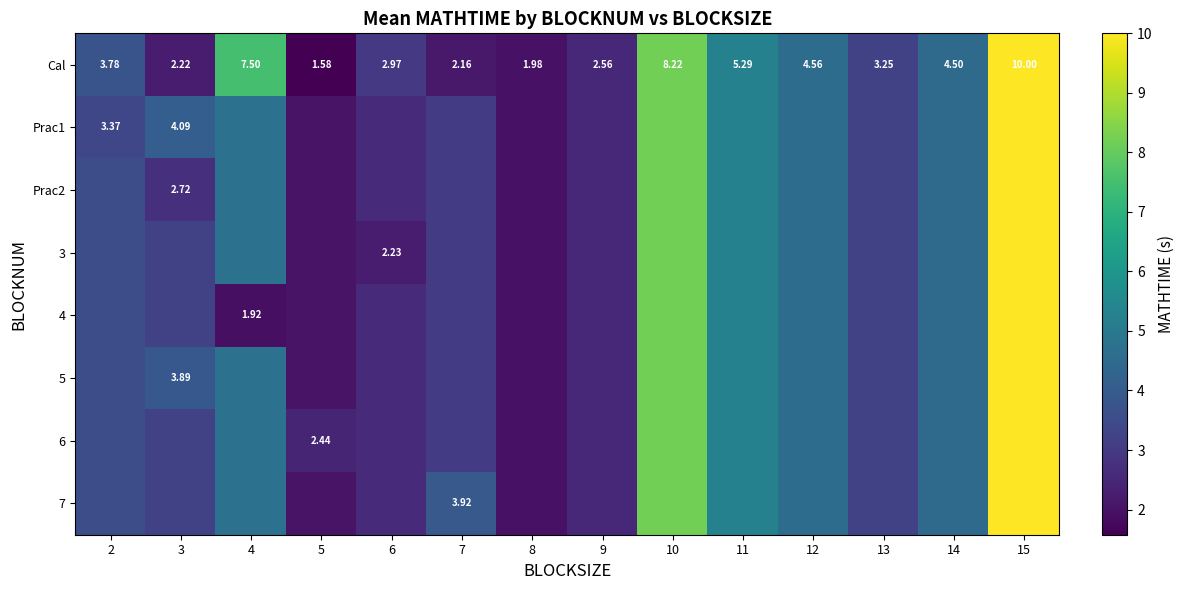

The value of Prac2 at 2 is 3.6. True or false?

True